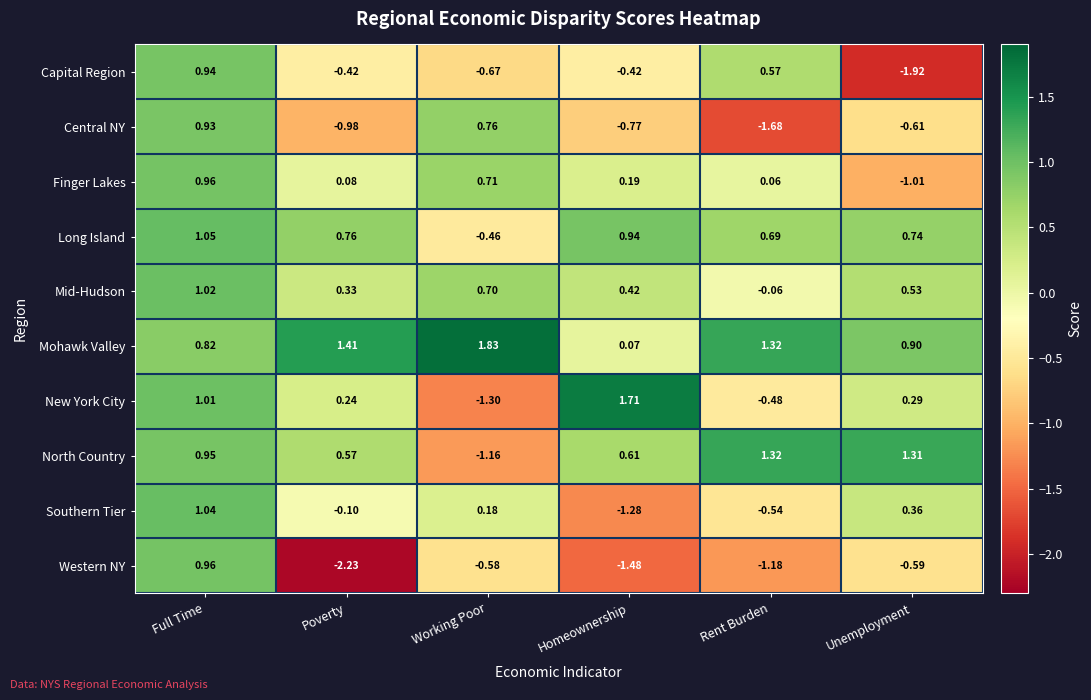

Between Rent Burden and Unemployment, which series saw the biggest shift?

Capital Region